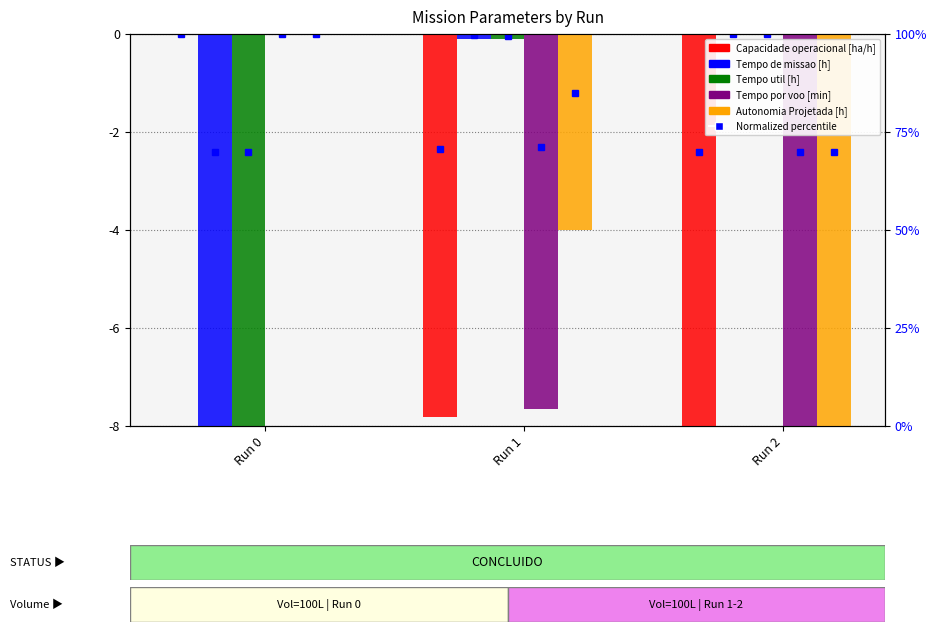

How many negative values does the Tempo por voo [min] series have?

2